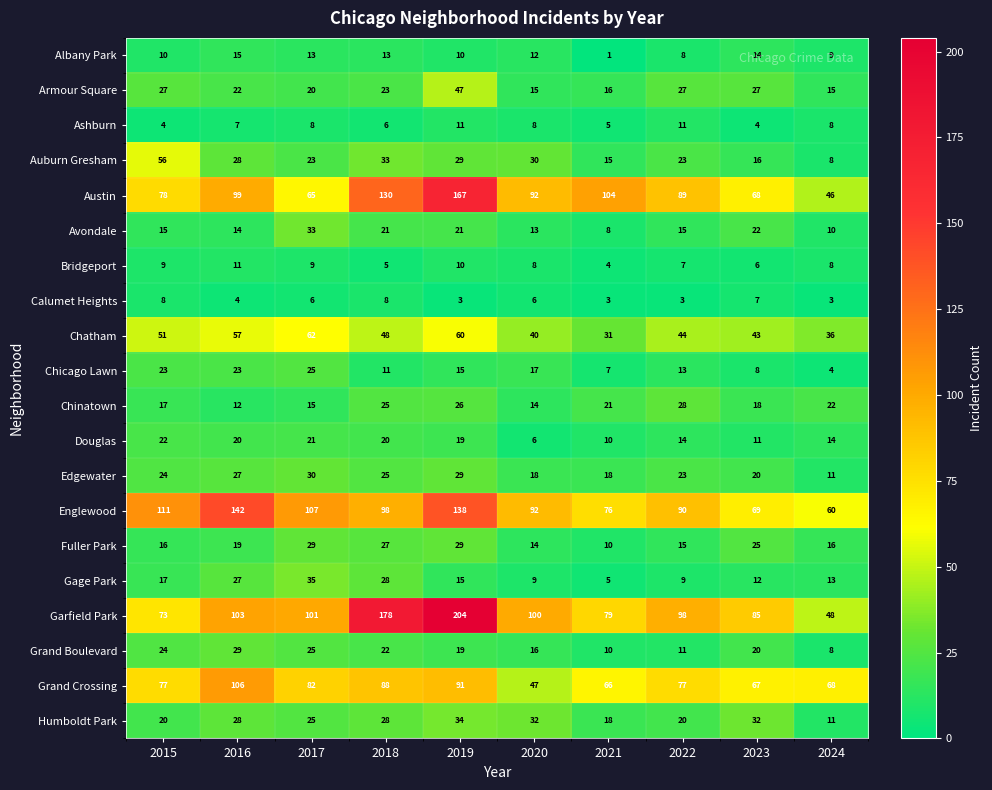

At which label does Douglas reach its peak?

2015